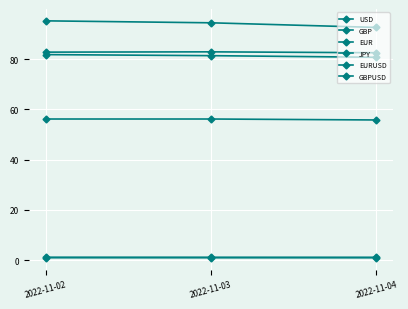

What is the value of the JPY point at the 3rd from the left?

55.8